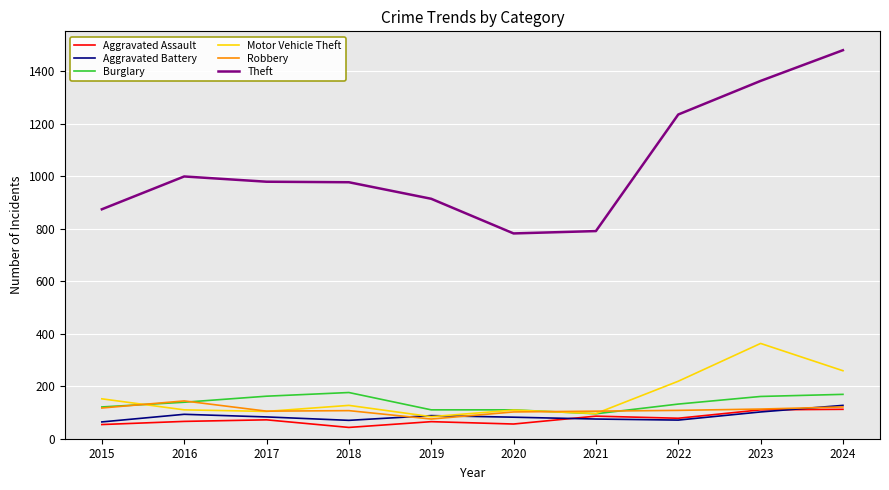

What is the total value across all series at 2019?

1336